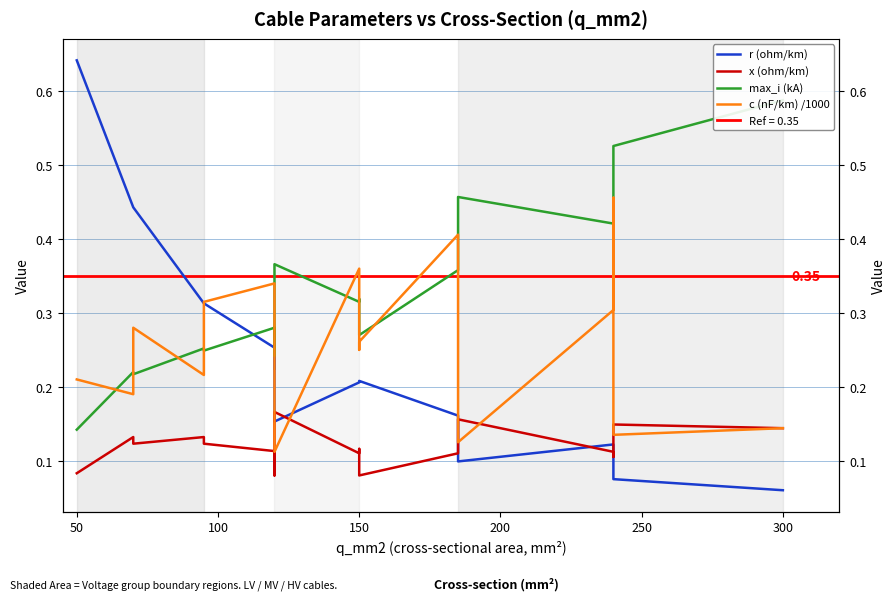

Is the value of c (nF/km) /1000 at 15 greater than the value of r (ohm/km) at 300?

Yes